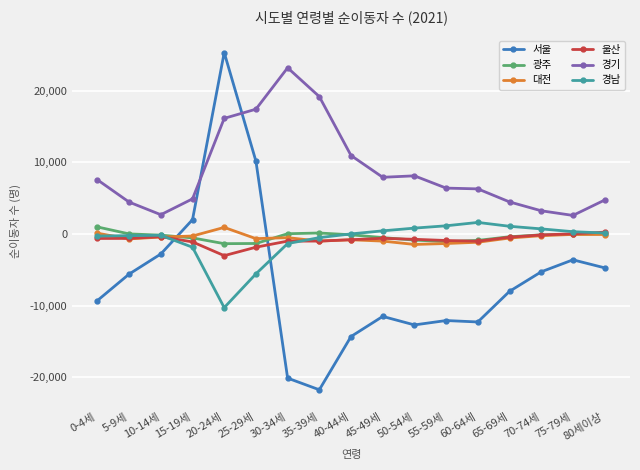

What is the lowest value of the 광주 series?

-1335